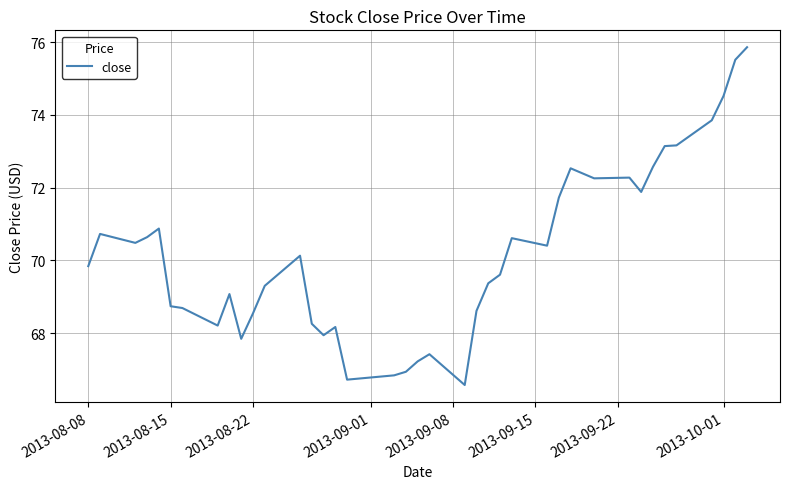

What is the greatest value displayed?

75.9